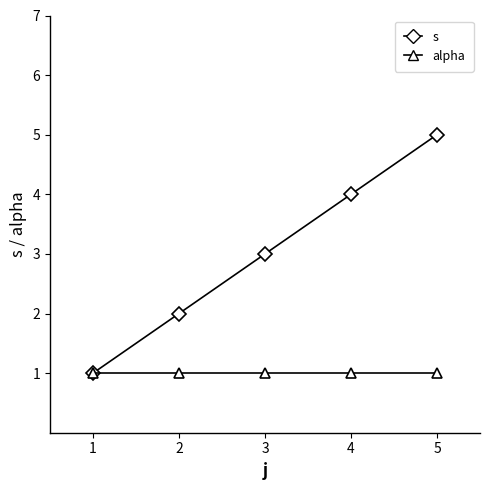

How many categories are shown in the chart?

5